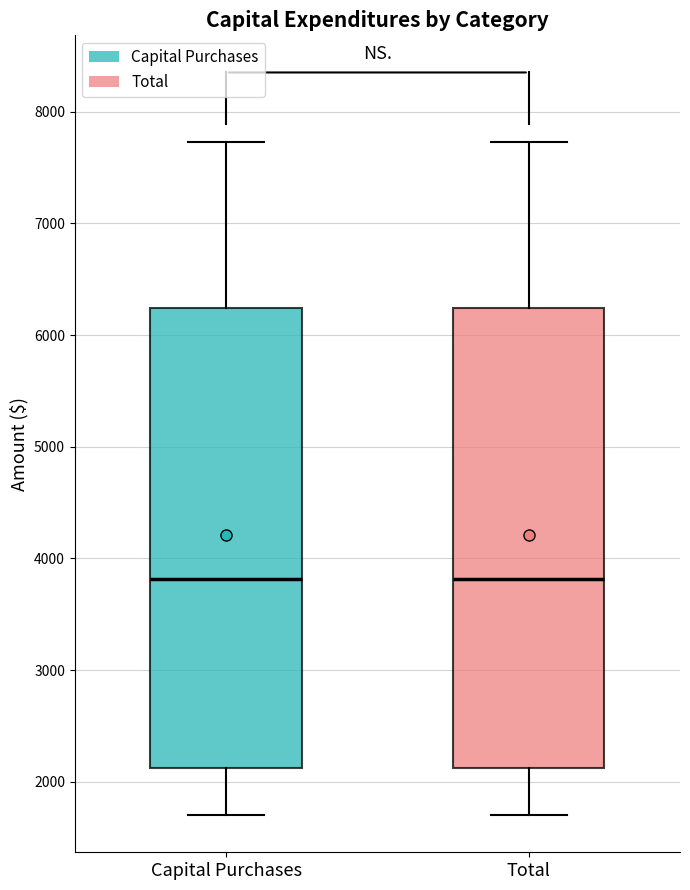

Reading left to right, read every box against the y-axis: the position of its median line, the range the box covers, and the ends of its whiskers. The values are not printed on the chart, so give them approximately, as read against the axis.

Capital Purchases: median 3800, box 2100 to 6200, whiskers 1700 to 7700
Total: median 3800, box 2100 to 6200, whiskers 1700 to 7700